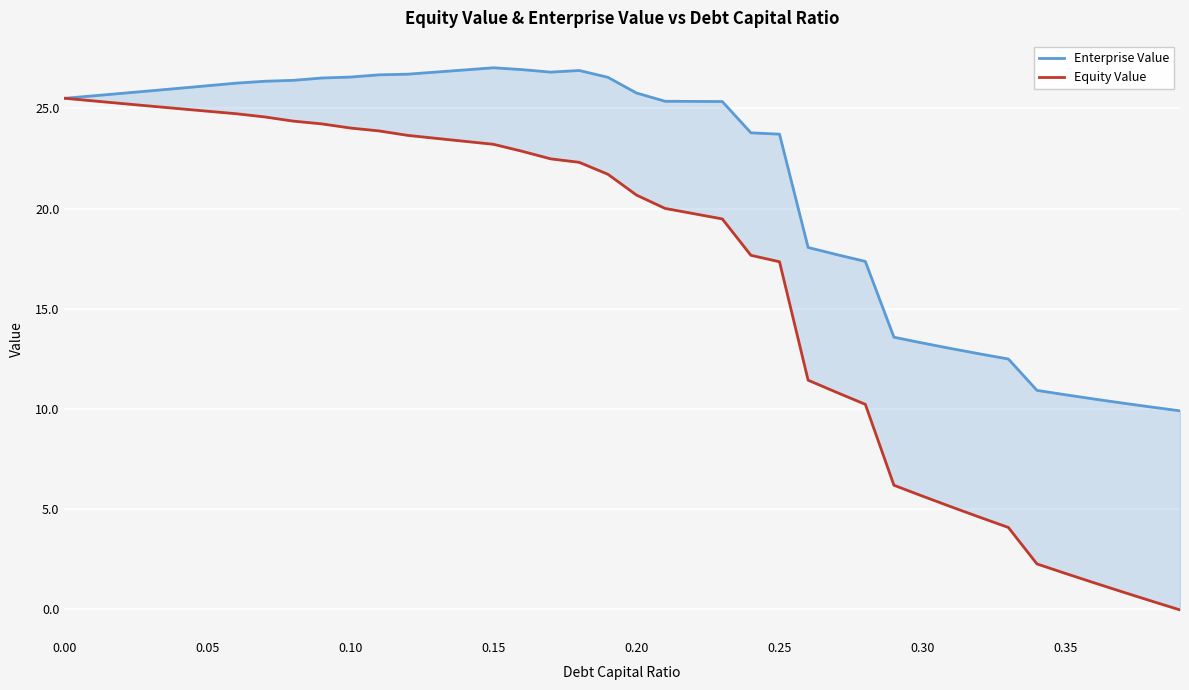

At how many categories does at least one series exceed 9?

40